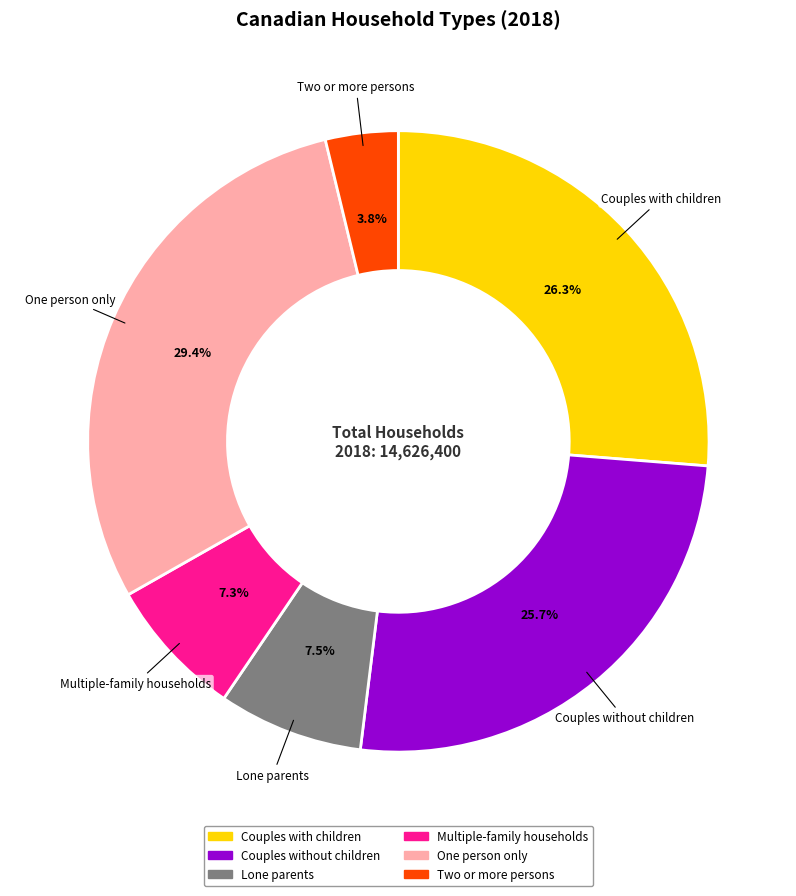

How many segments does this pie chart have?

6